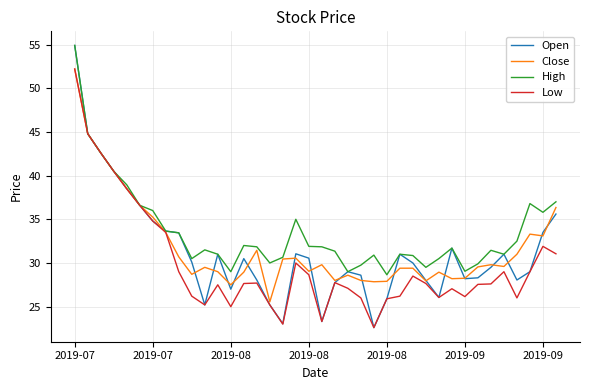

What is the average value of the Low series?

29.9